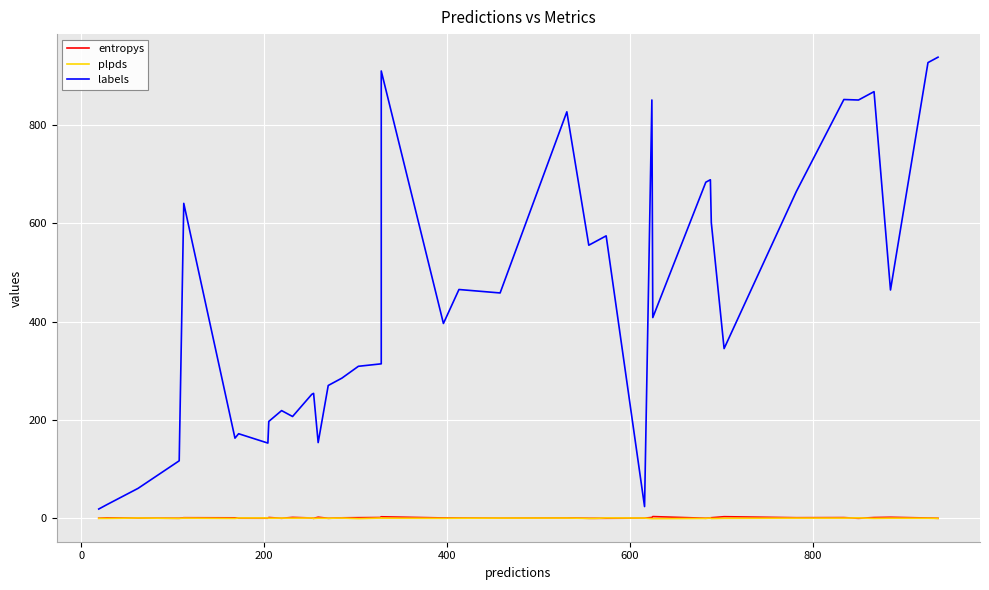

True or false: labels has more than 1 interior local peaks.

True